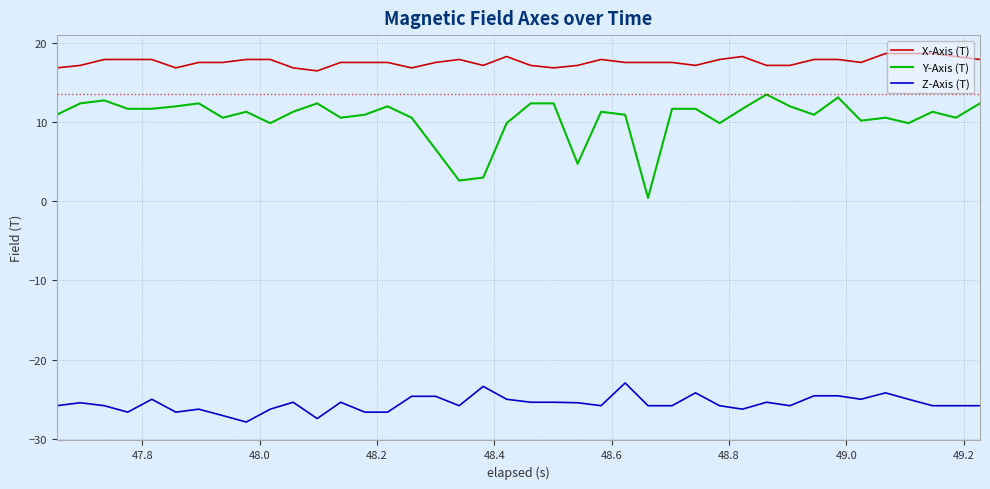

What is the smallest value displayed?

-27.9